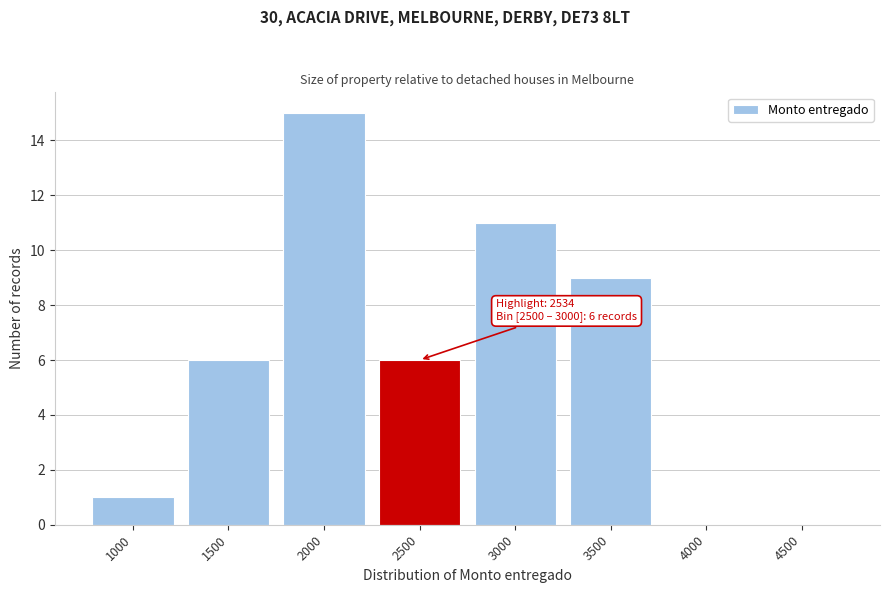

Reading left to right, what are all the values shown in this chart?

1000=1	1500=6	2000=15	2500=6	3000=11	3500=9	4000=0	4500=0